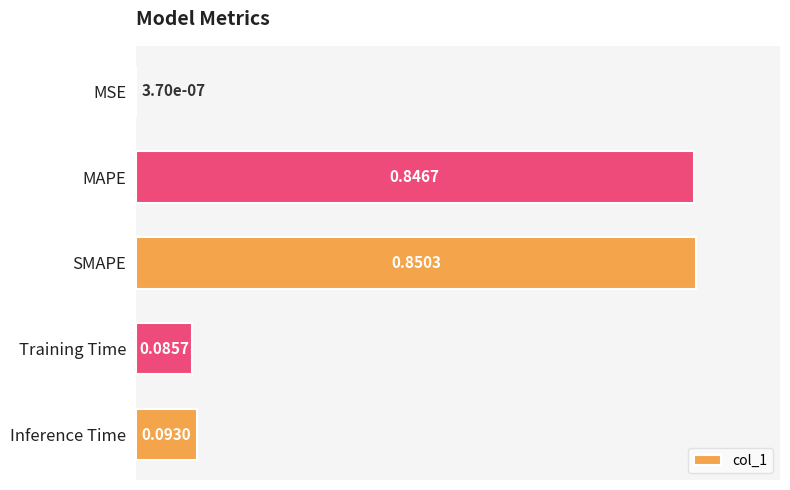

At which label is the value closest to 0?

MSE